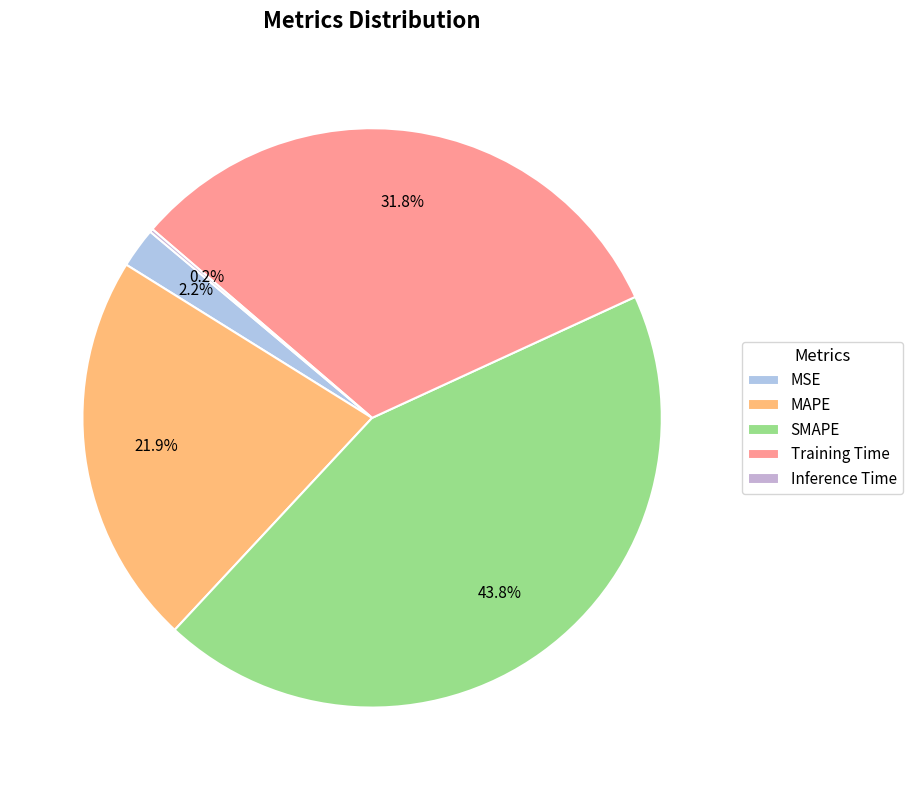

How much of the chart is everything except MAPE?

78.1%